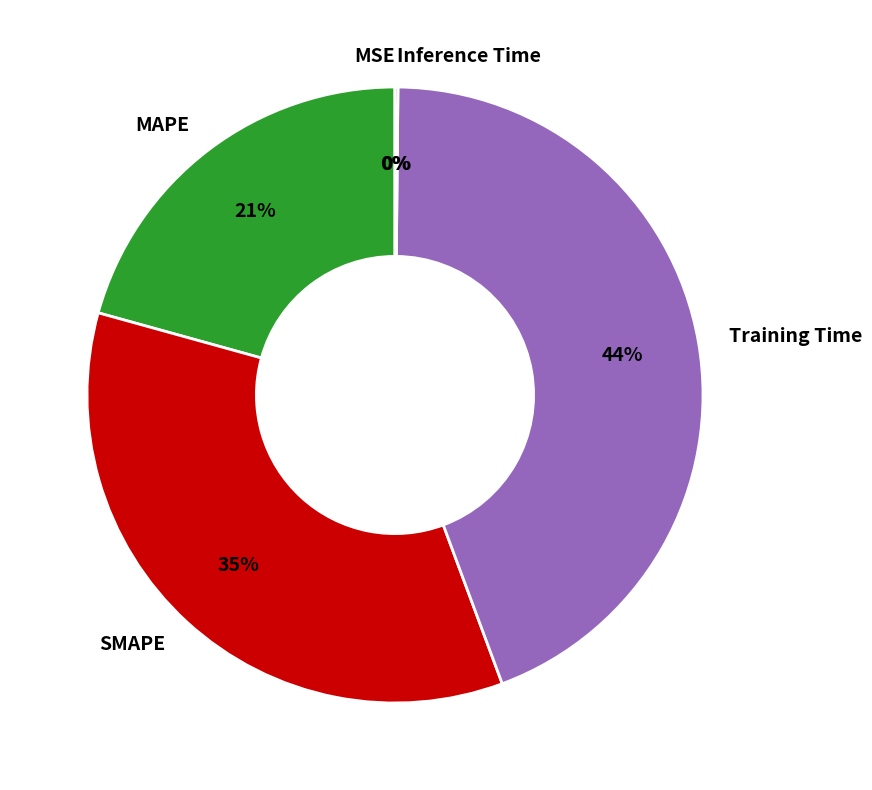

The MAPE slice represents 21% of the pie. True or false?

True